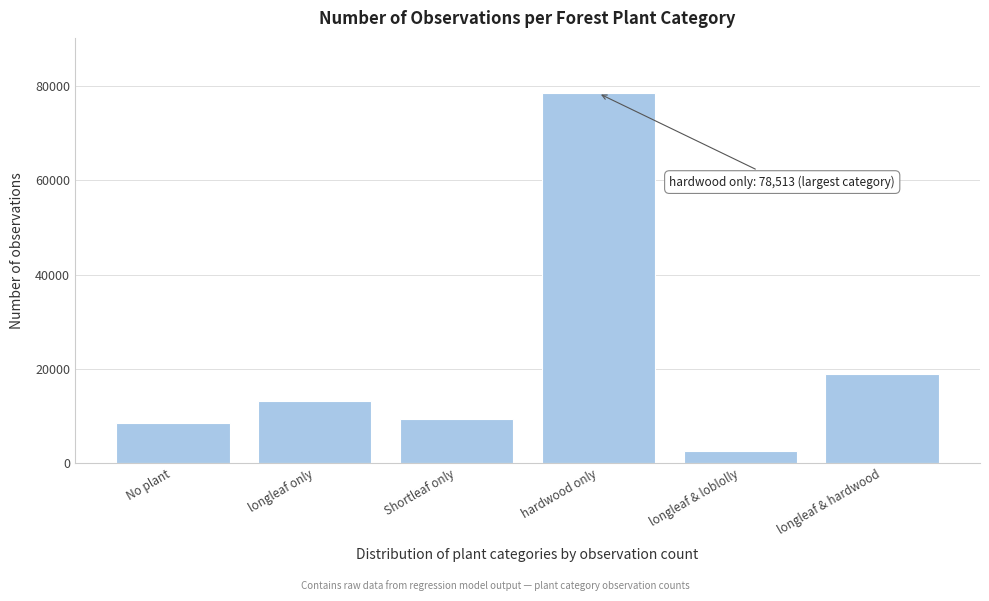

Reading left to right, extract all data points from this chart.

8428	13054	9255	78513	2454	18848